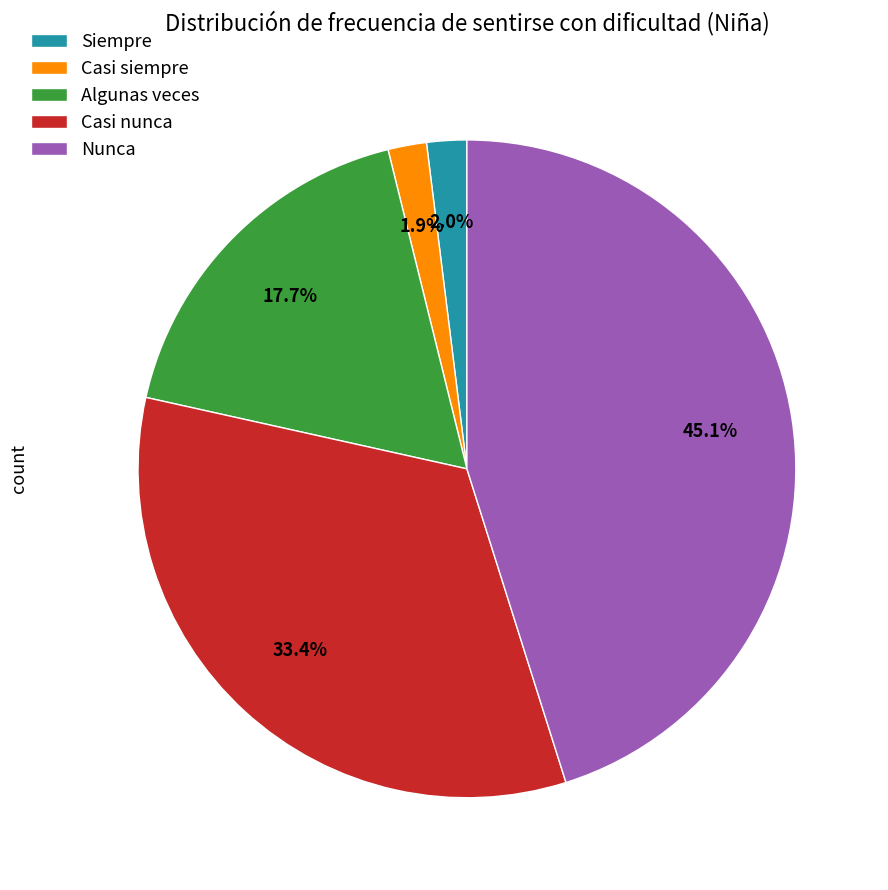

Is it true that Nunca is 58% of the pie?

False